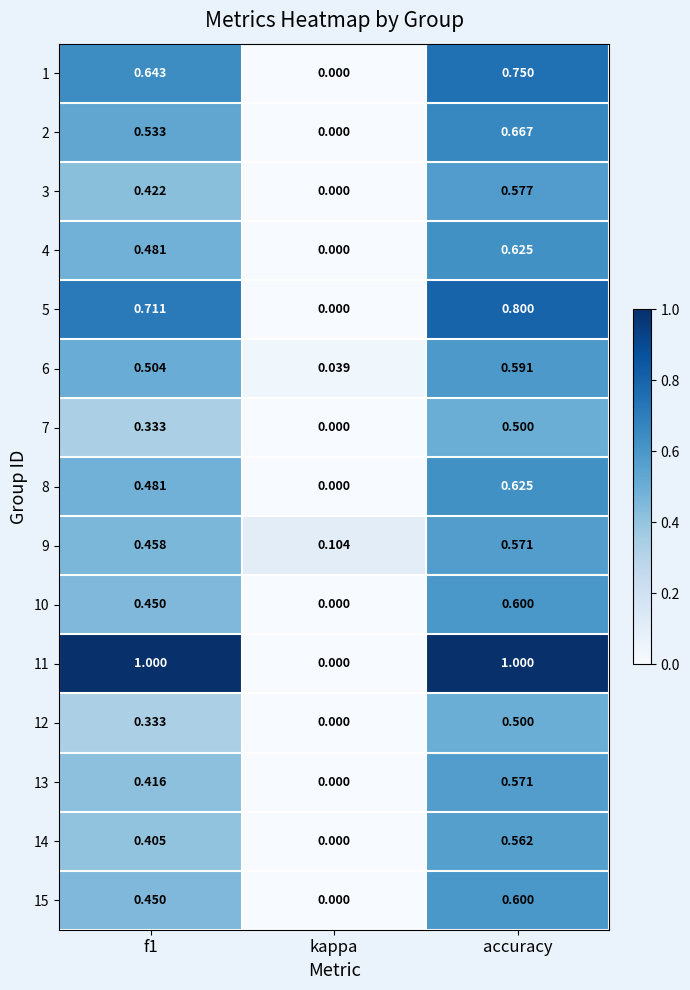

Where is 13 nearest to the value 0?

kappa